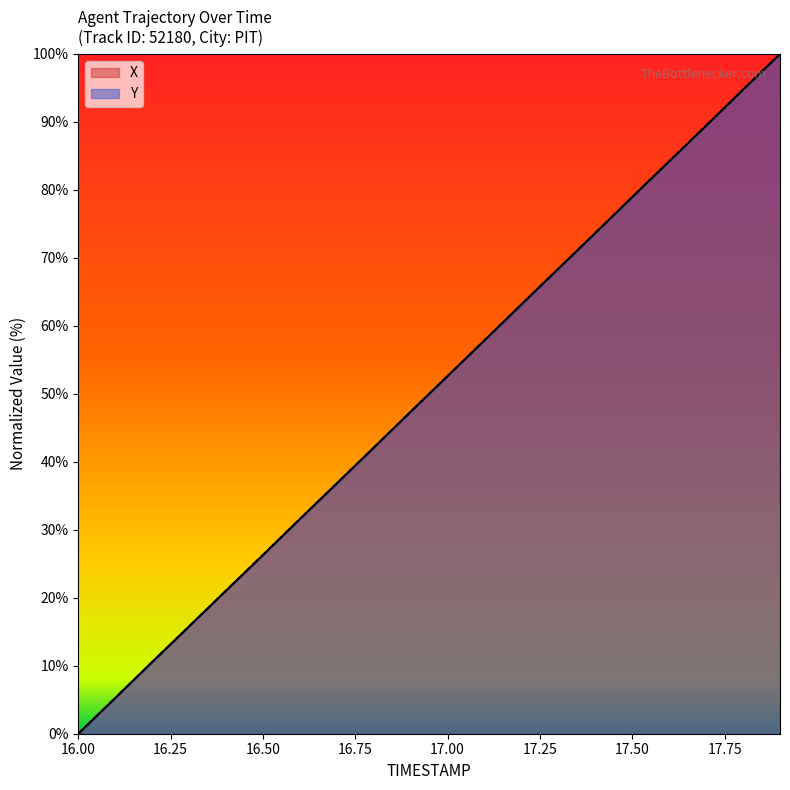

What are all the series names shown in the legend?

X, Y